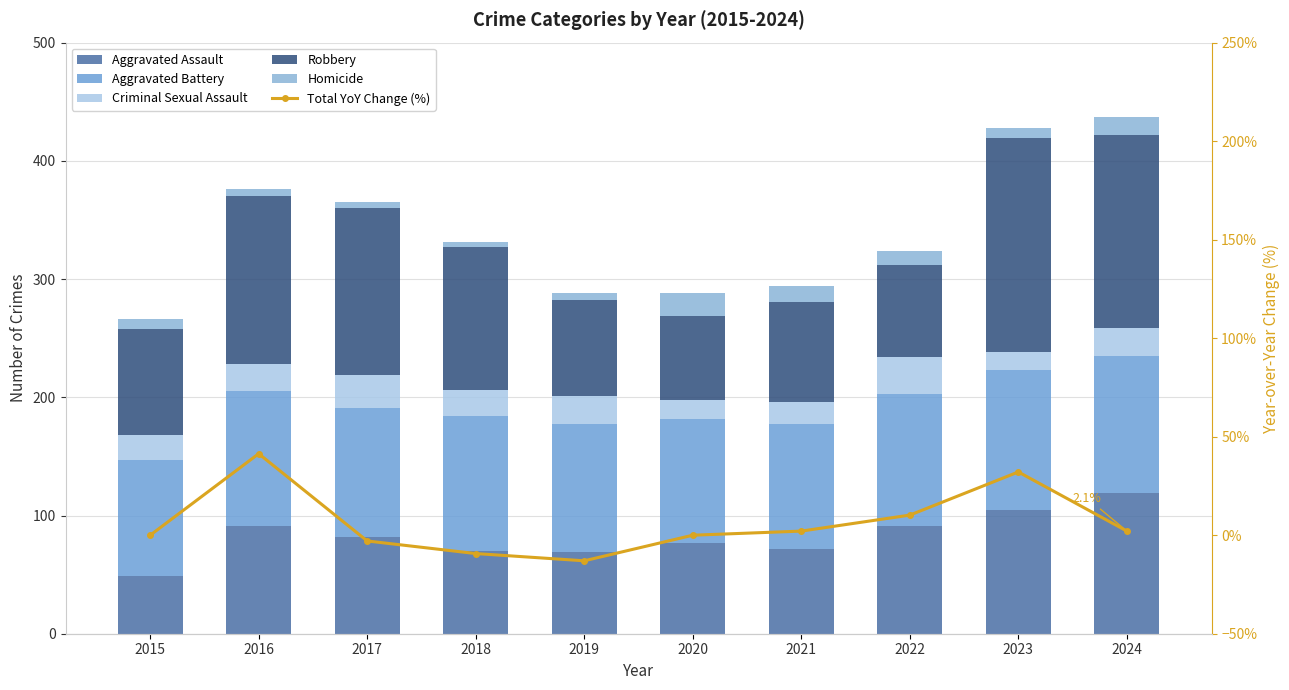

Which series has the largest range (max minus min)?

Robbery